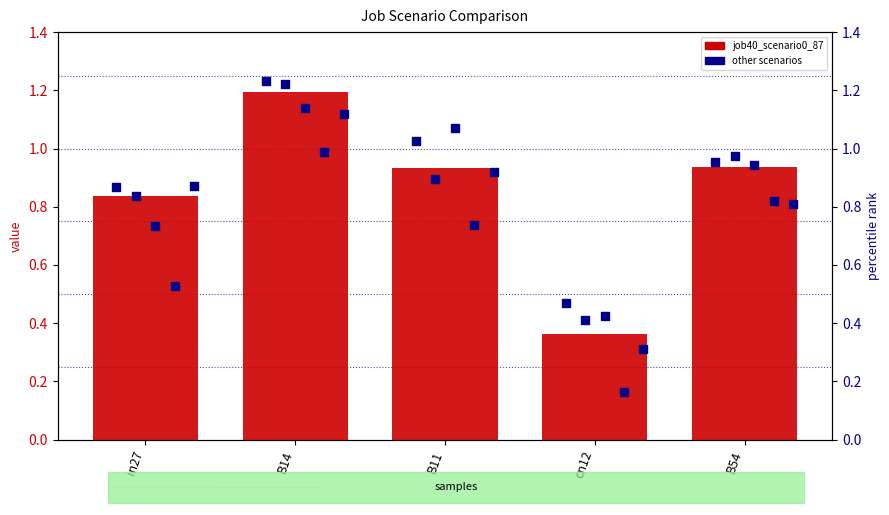

Which series has the largest Y range (max minus min)?

job40_scenario0_87